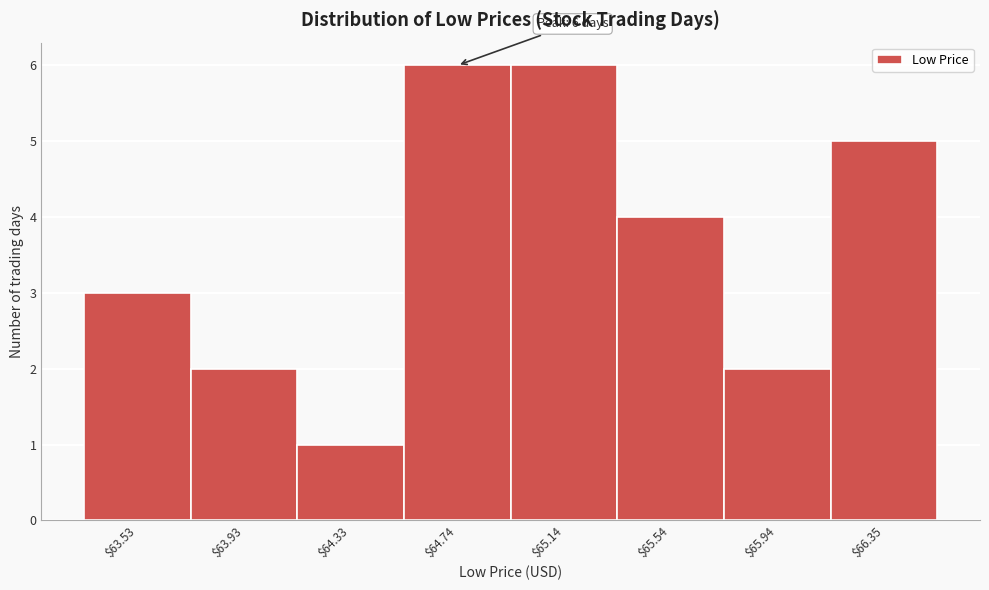

Reading right to left, list all the values displayed in this chart.

5	2	4	6	6	1	2	3